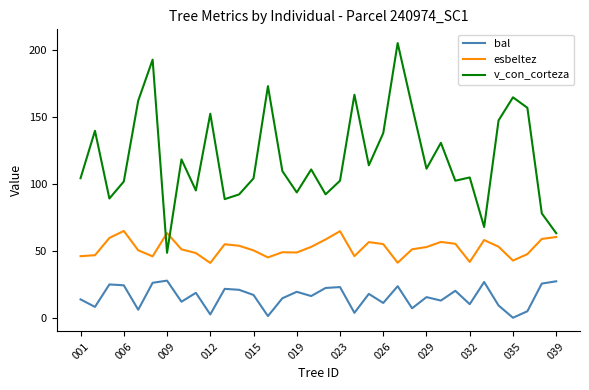

Which series has the largest total across all categories?

v_con_corteza